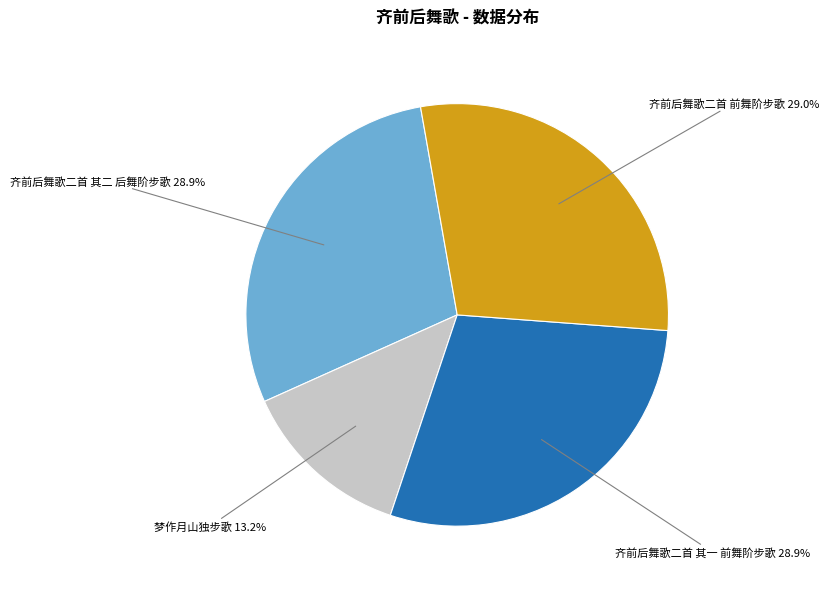

To the nearest percent, what is the combined percentage of 齐前后舞歌二首 其二 后舞阶步歌 and 梦作月山独步歌?

42%